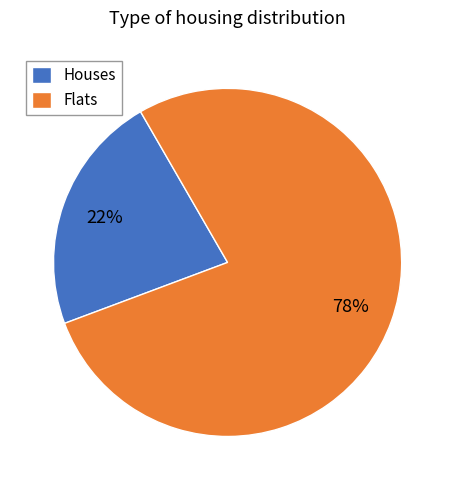

To the nearest percent, what is the combined percentage of Houses and Flats?

100%